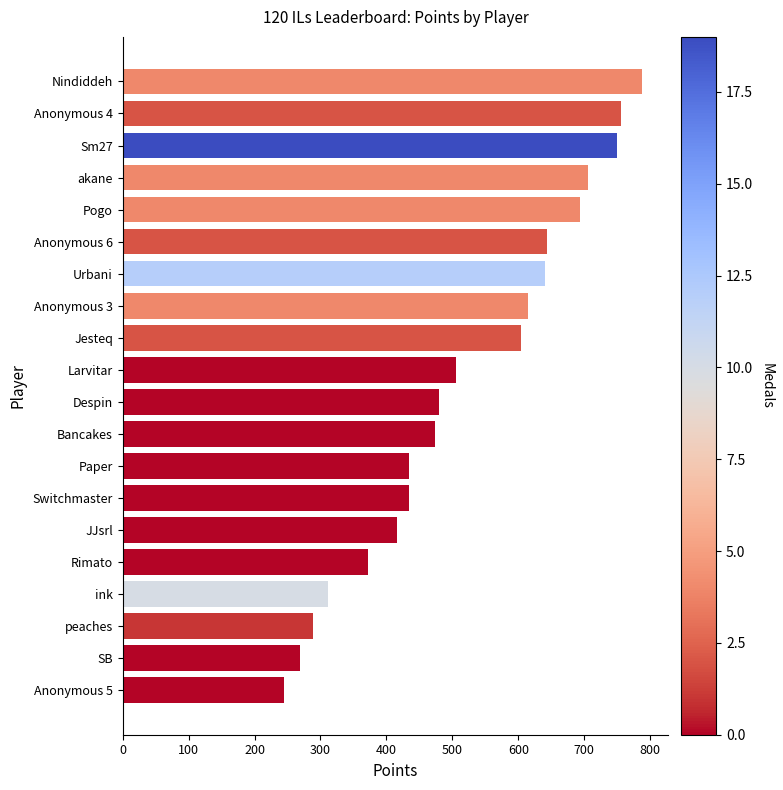

At which label is the value closest to 516?

Larvitar